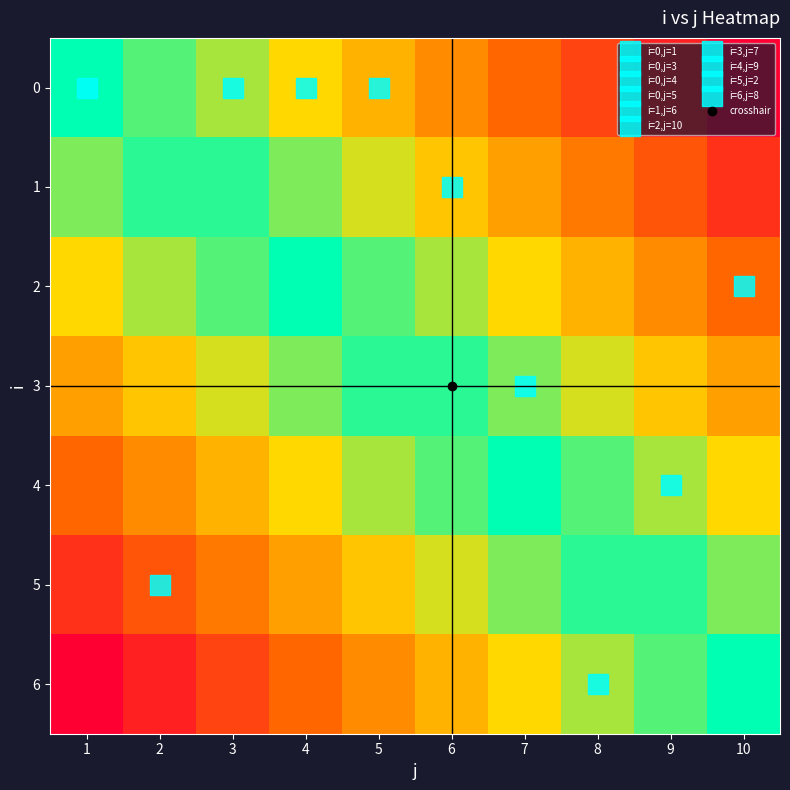

What is the spread (max minus min) of values at 4?

0.7